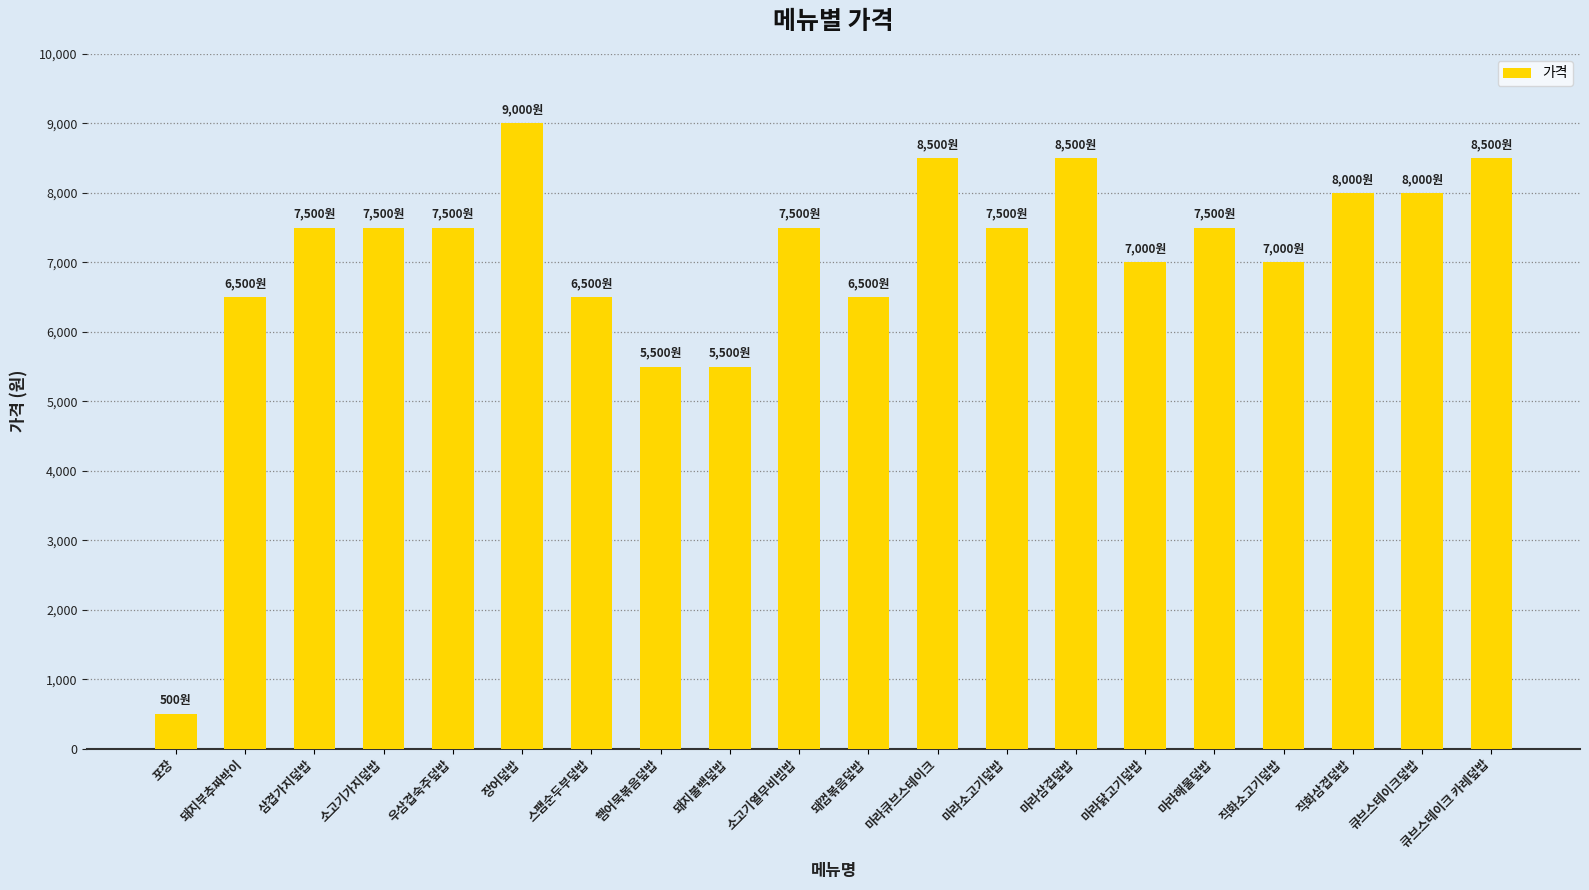

What is the change in value from 돼껍볶음덮밥 to 직화삼겹덮밥?

+1500